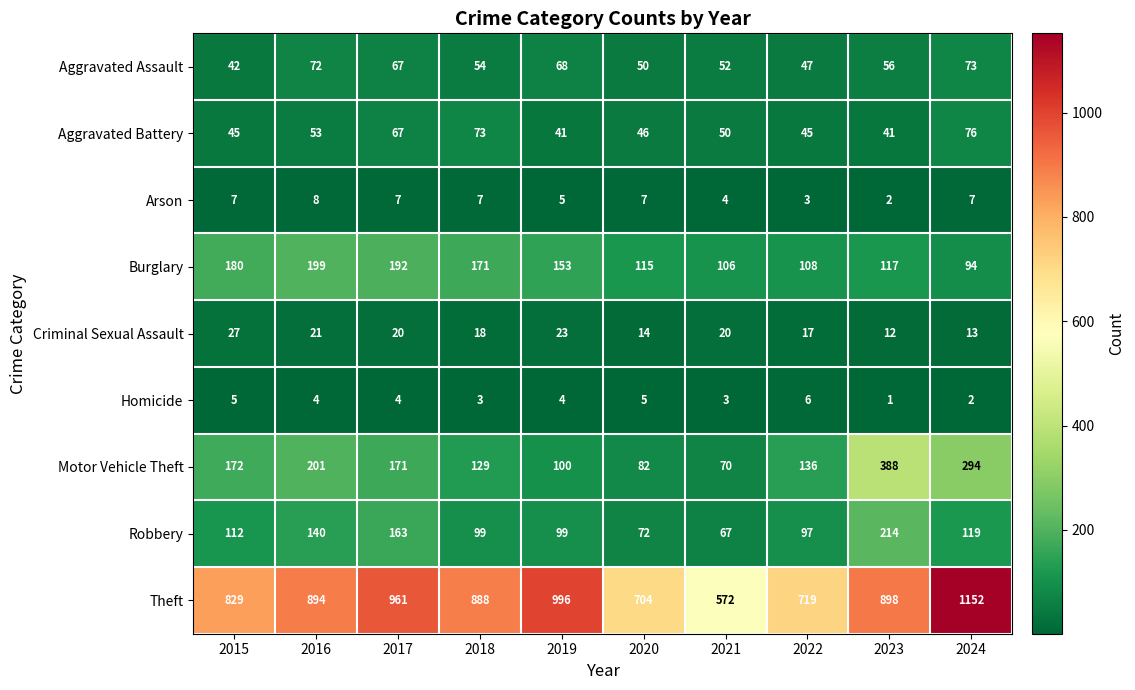

At which label does Aggravated Assault first exceed 56?

2016